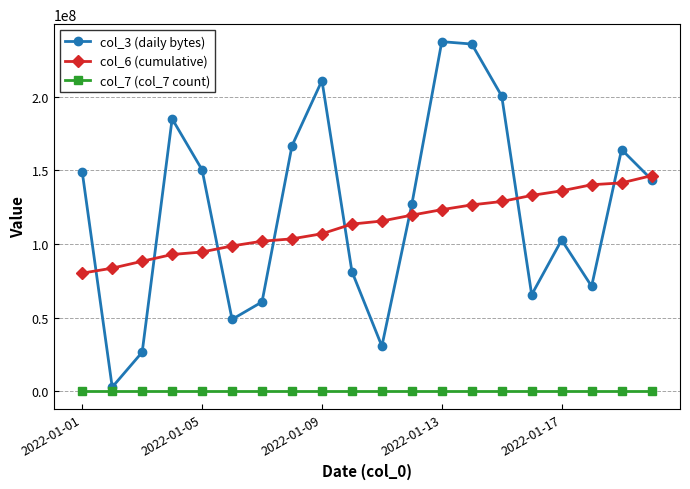

Which series has the widest spread of values?

col_3 (daily bytes)